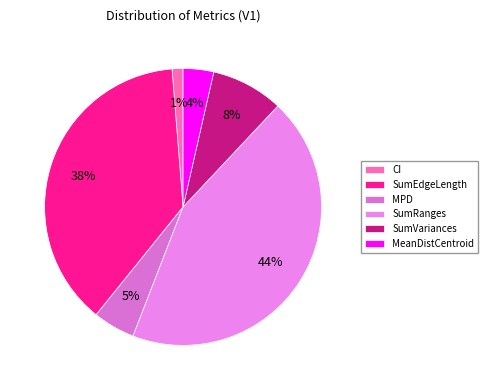

True or false: CI accounts for 11% of the total.

False